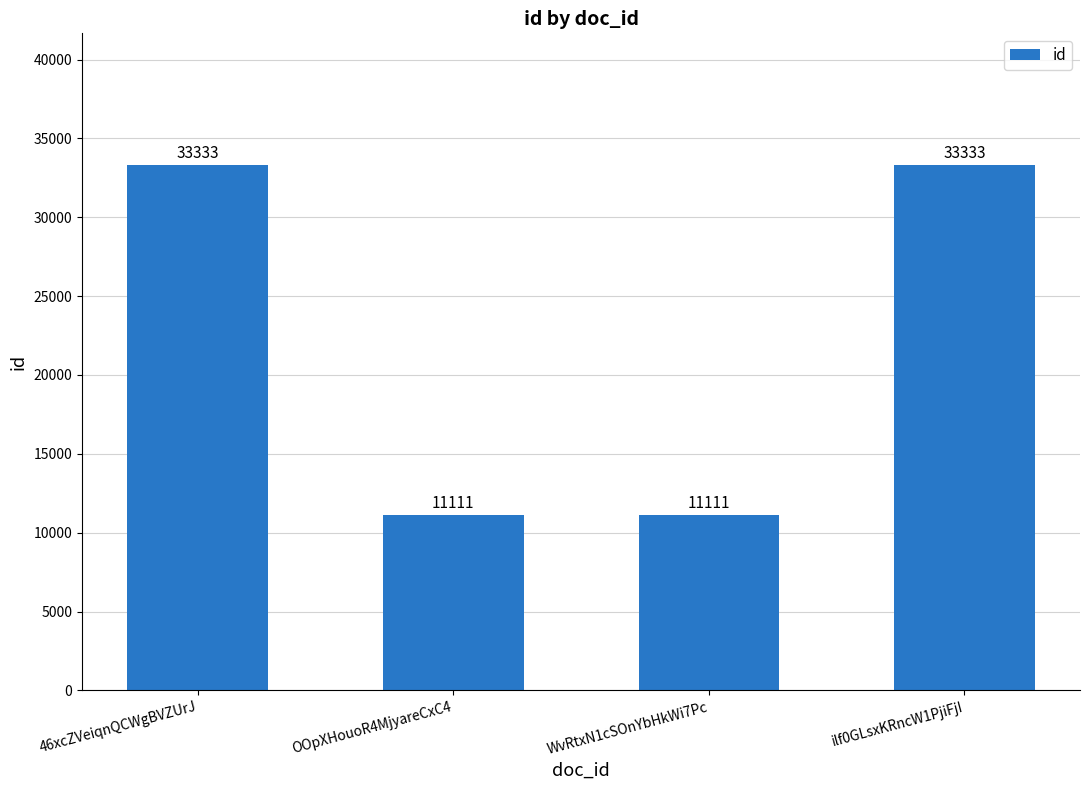

Which has a higher value, 46xcZVeiqnQCWgBVZUrJ or WvRtxN1cSOnYbHkWi7Pc?

46xcZVeiqnQCWgBVZUrJ